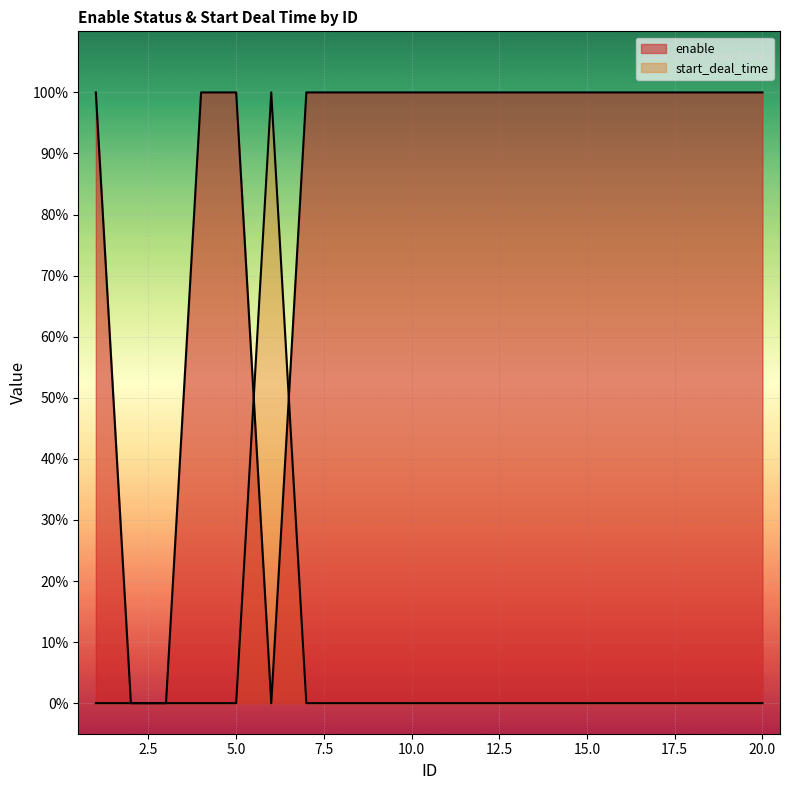

How many data points in start_deal_time are above 0?

1